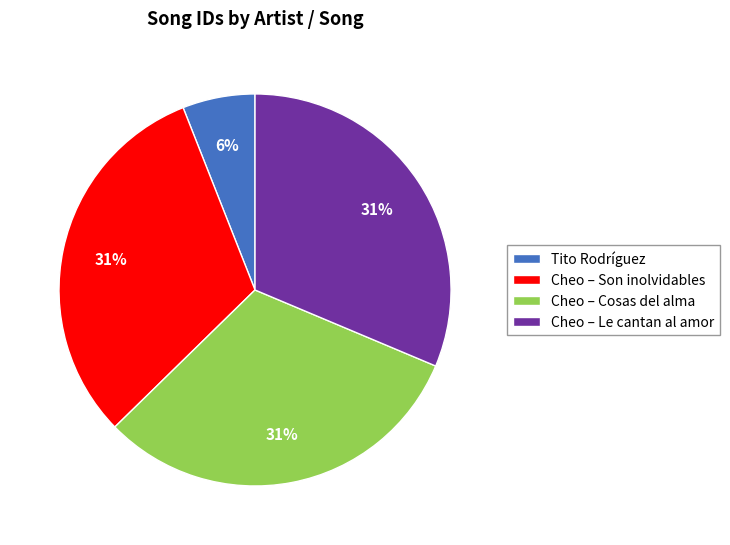

To the nearest percent, what percentage of the pie is Cheo – Cosas del alma?

31%